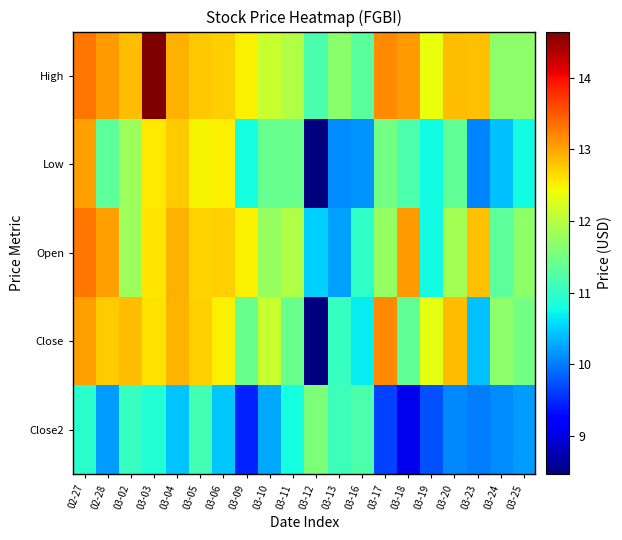

What is the total value across all series at 03-19?

56.0